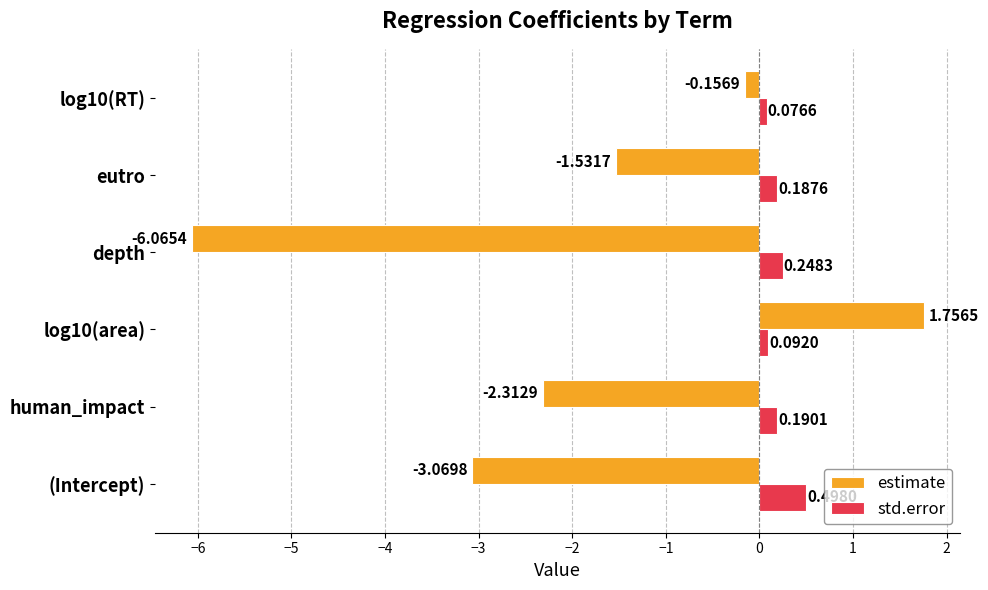

Which series has the largest total across all categories?

std.error